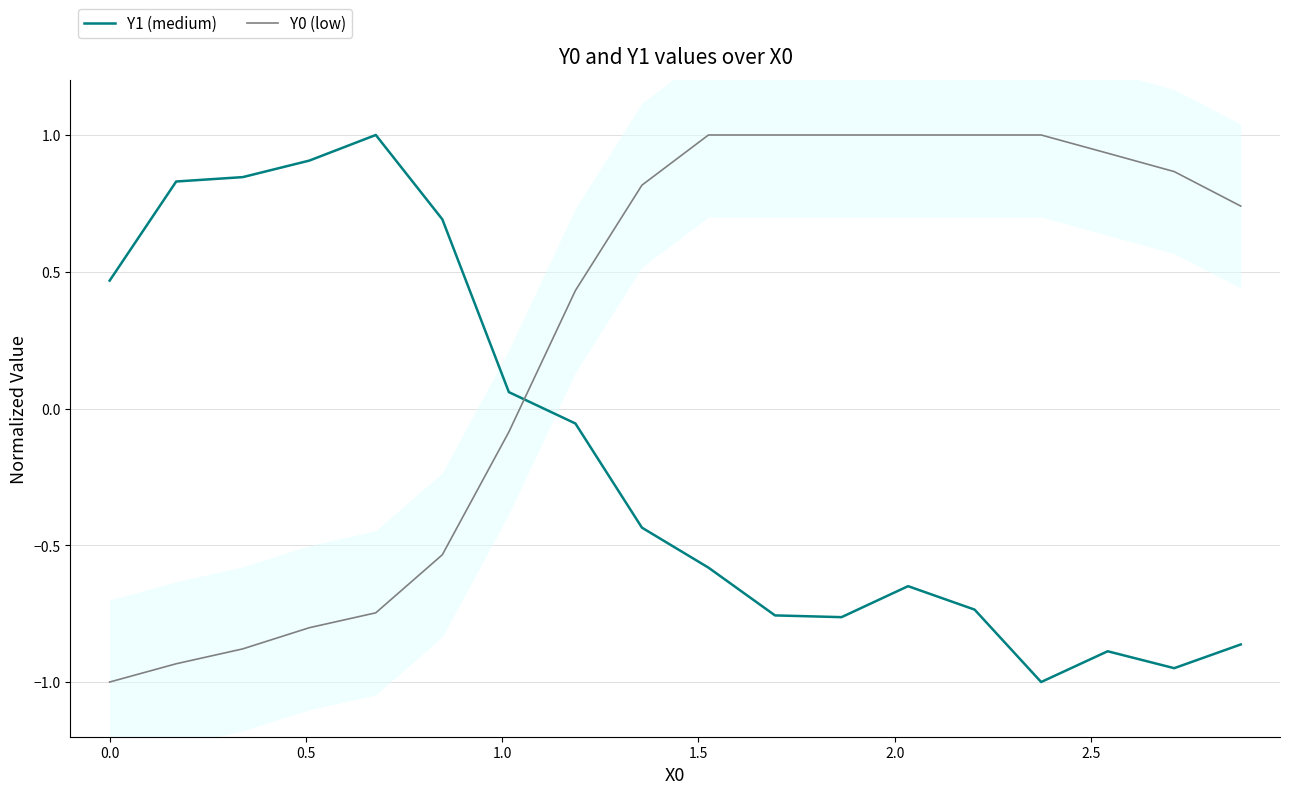

True or false: Y0 (low) and Y1 (medium) cross at least once.

True